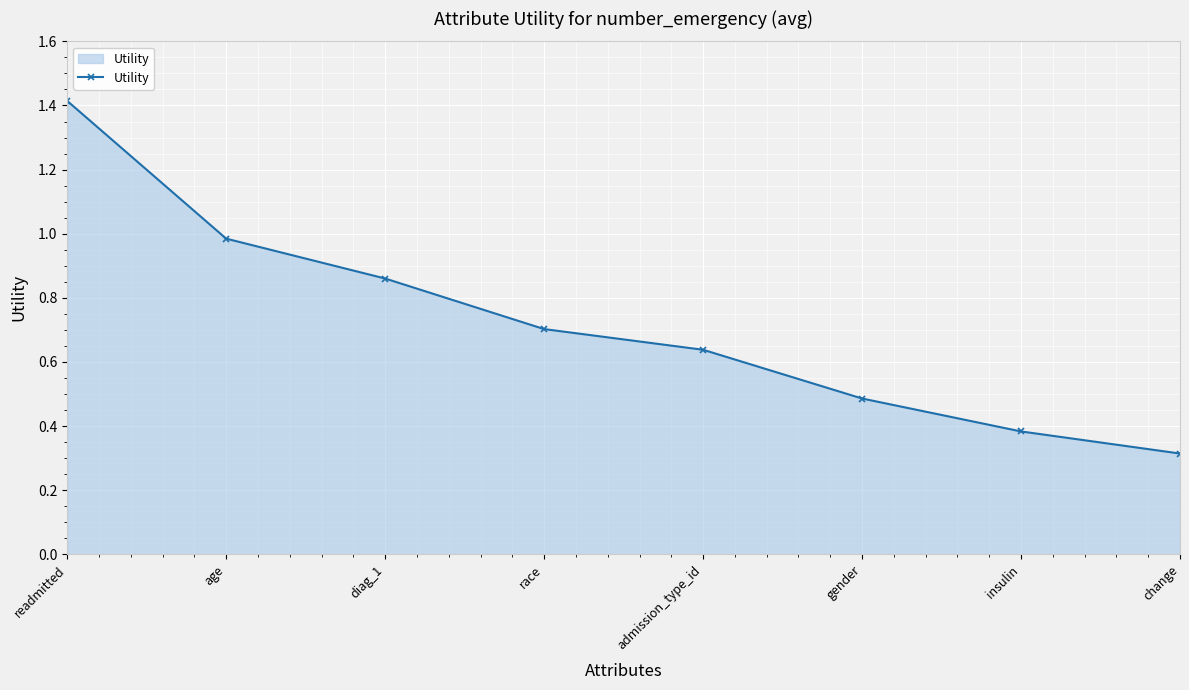

Where is the data nearest to the value 0?

change